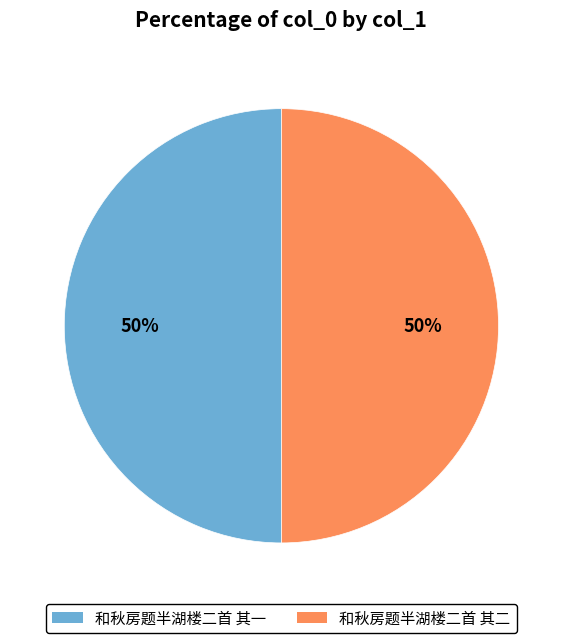

To the nearest percent, what is the average slice percentage?

50%